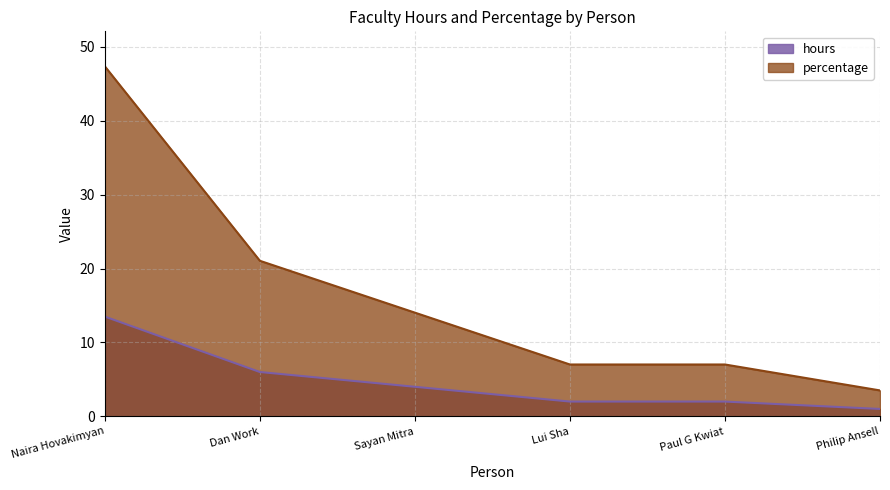

What is the label of the 3rd point from the right?

Lui Sha